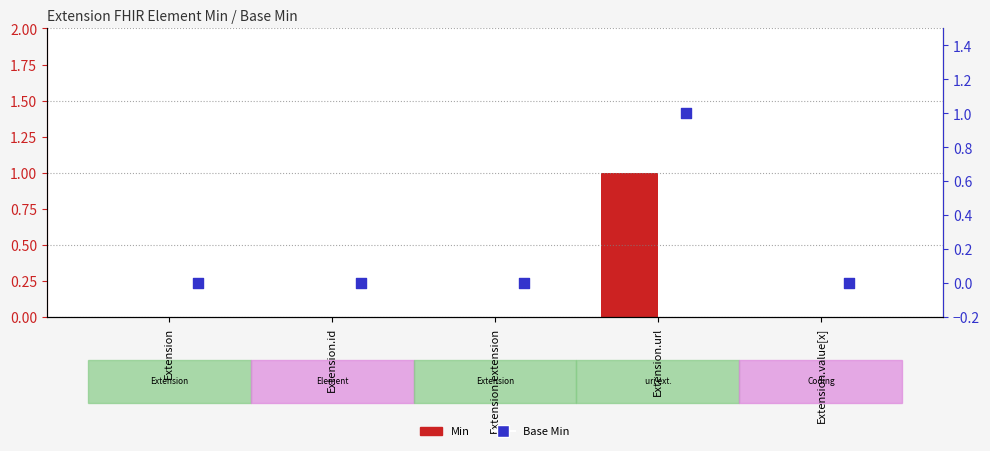

What are all the series names shown in the legend?

Min, Base Min